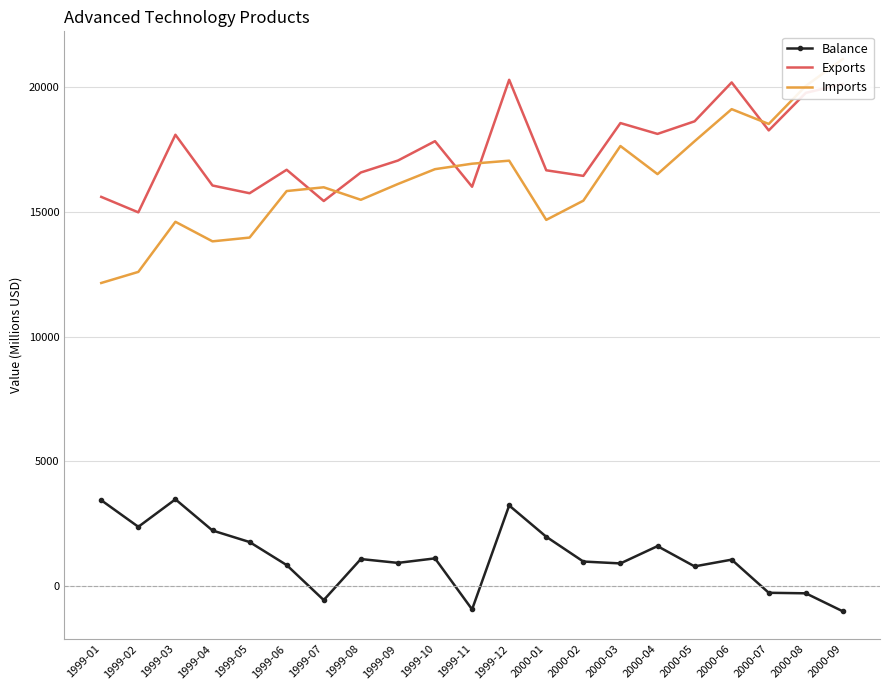

What is the sum of the Imports values at 1999-04 and 1999-01?

25961